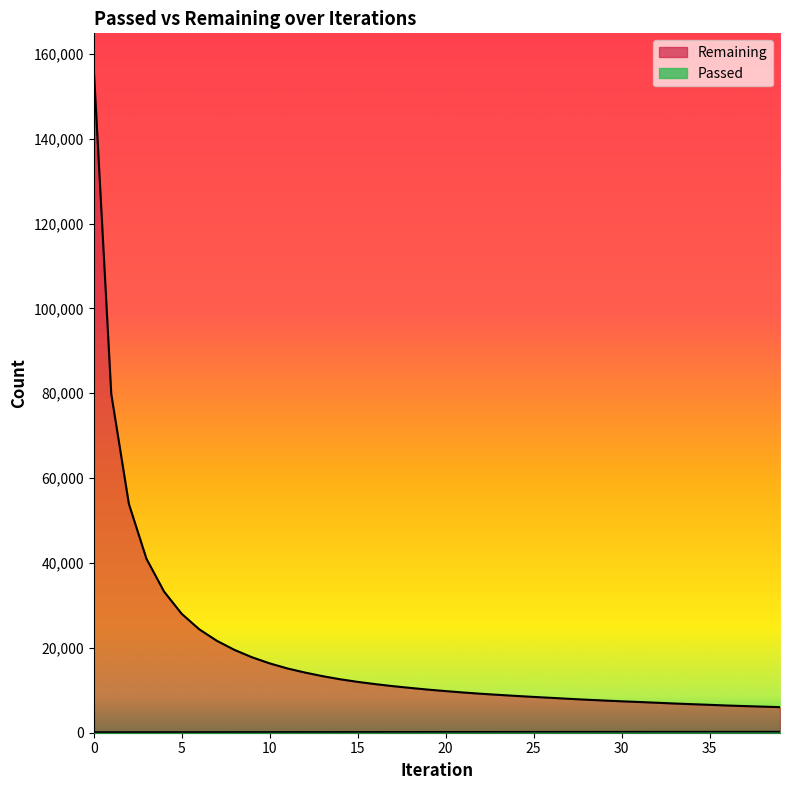

What is the difference between the Remaining values at 25 and 19?

1722